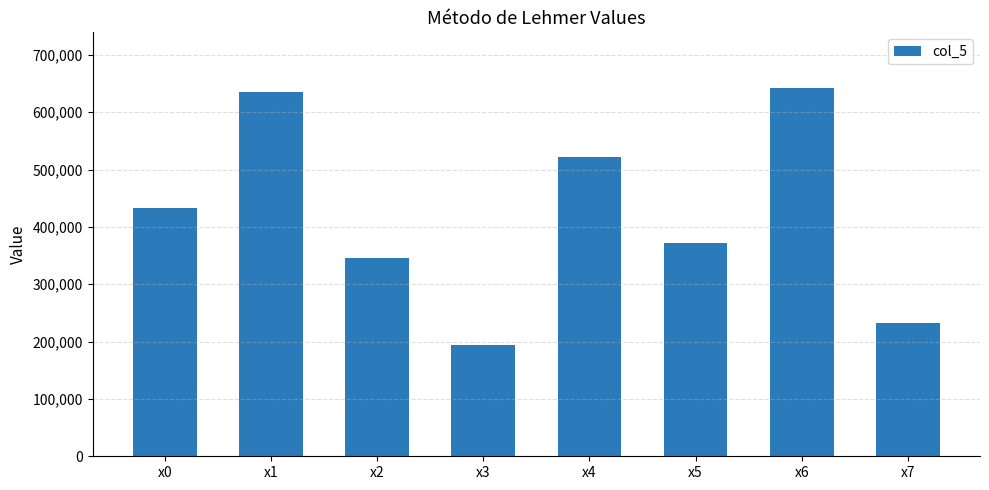

What is the average value?

422242